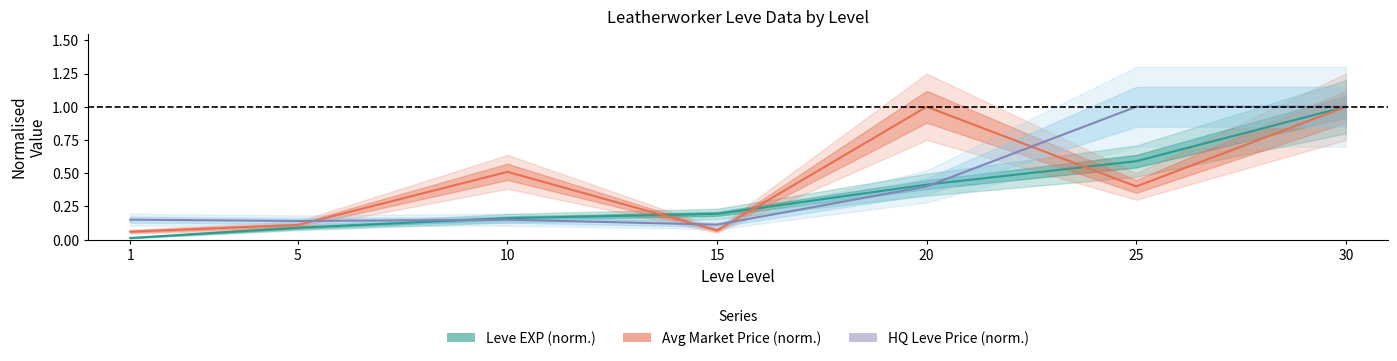

What is the difference between the maximum and minimum values in the Avg Market Price (norm.) series?

0.9